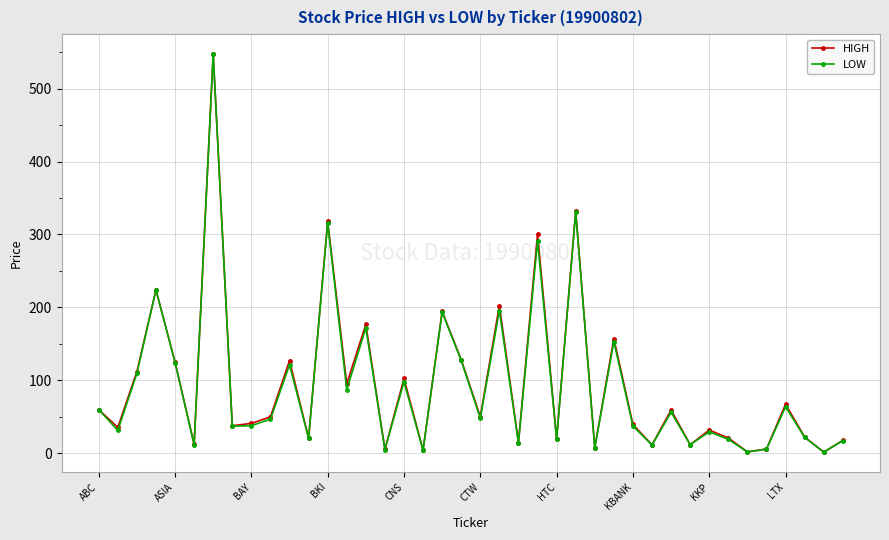

What is the highest value of the LOW series?

547.6